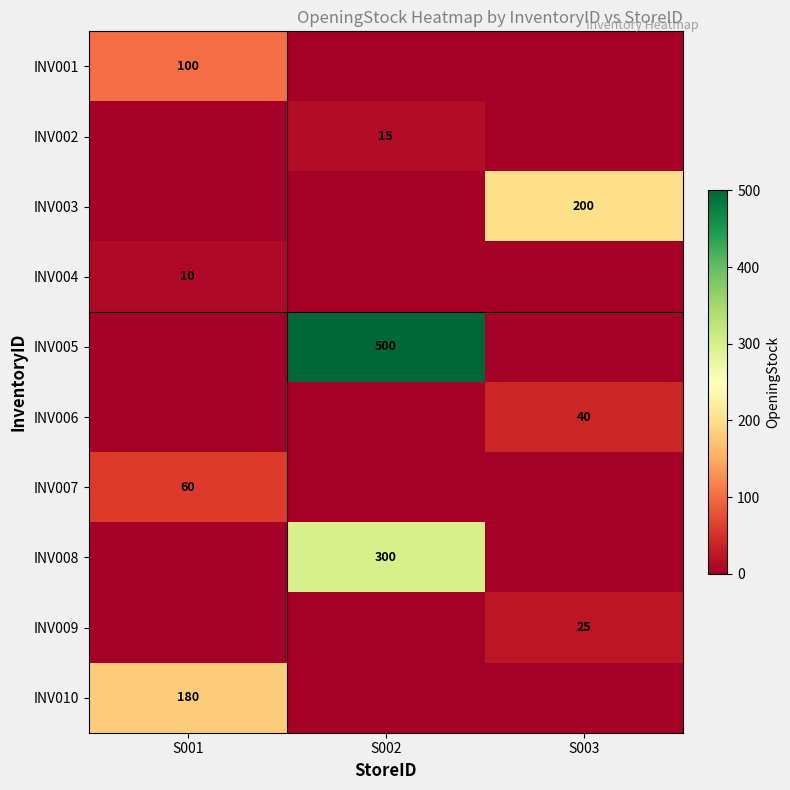

True or false: INV009 has a value of 25 at S003.

True